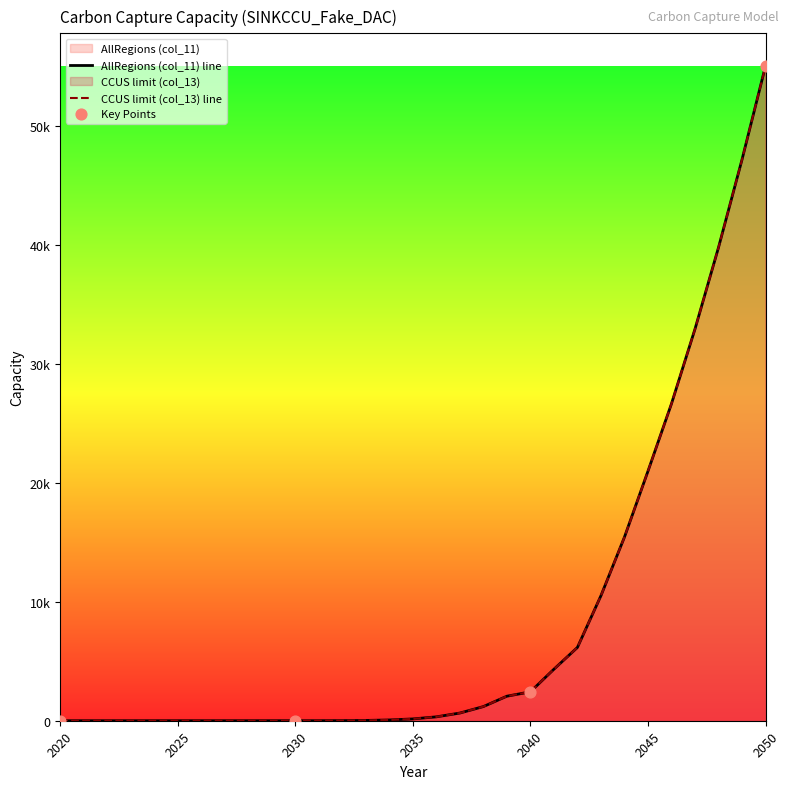

Which series has the largest total across all categories?

AllRegions (col_11)